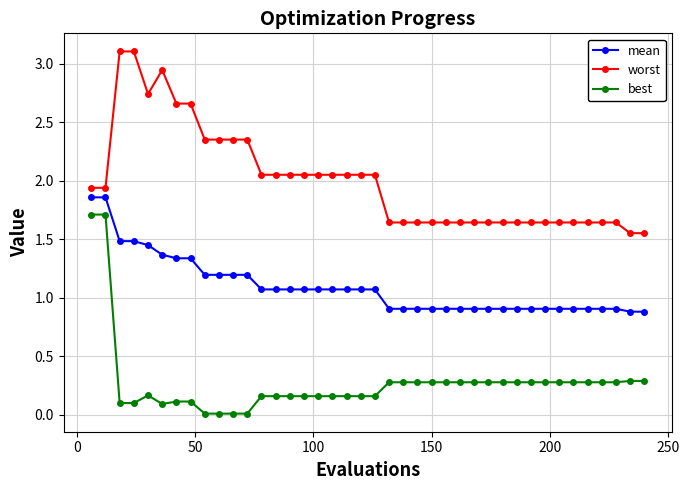

True or false: worst and best intersect in this chart.

False